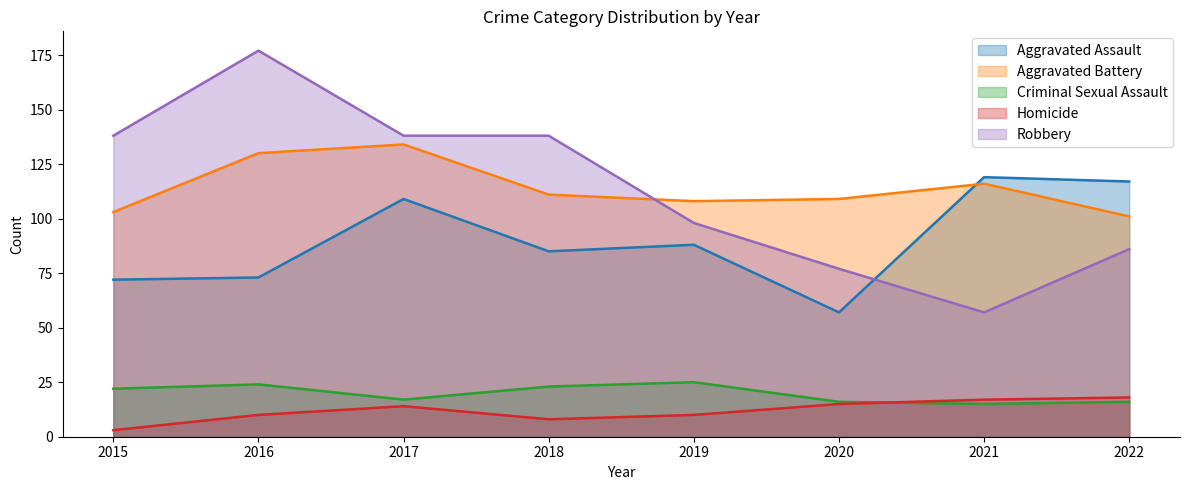

At 2022, list the series in order from smallest to largest.

Criminal Sexual Assault, Homicide, Robbery, Aggravated Battery, Aggravated Assault